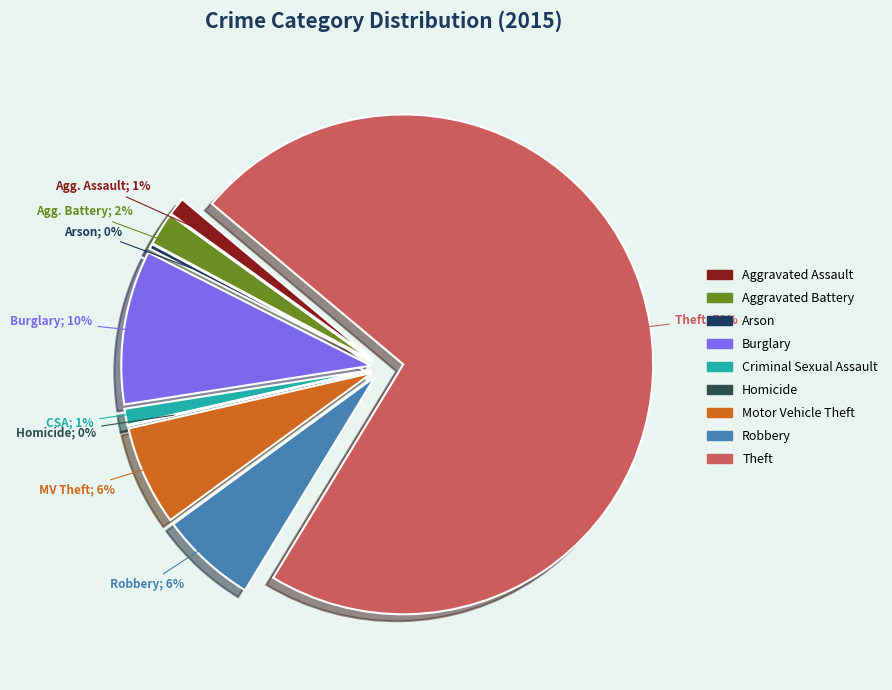

To the nearest percent, what is the difference between the largest and smallest slice percentages?

73%